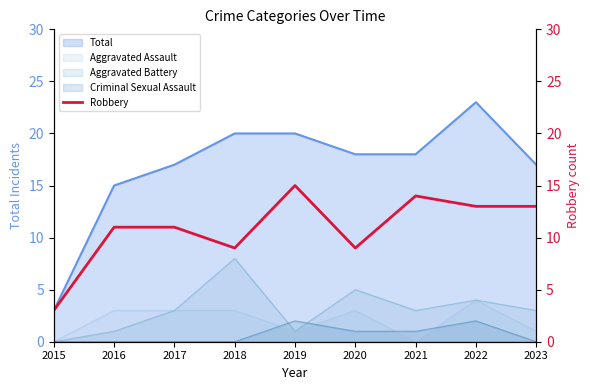

Is it true that Aggravated Assault equals 0 at 2021?

True